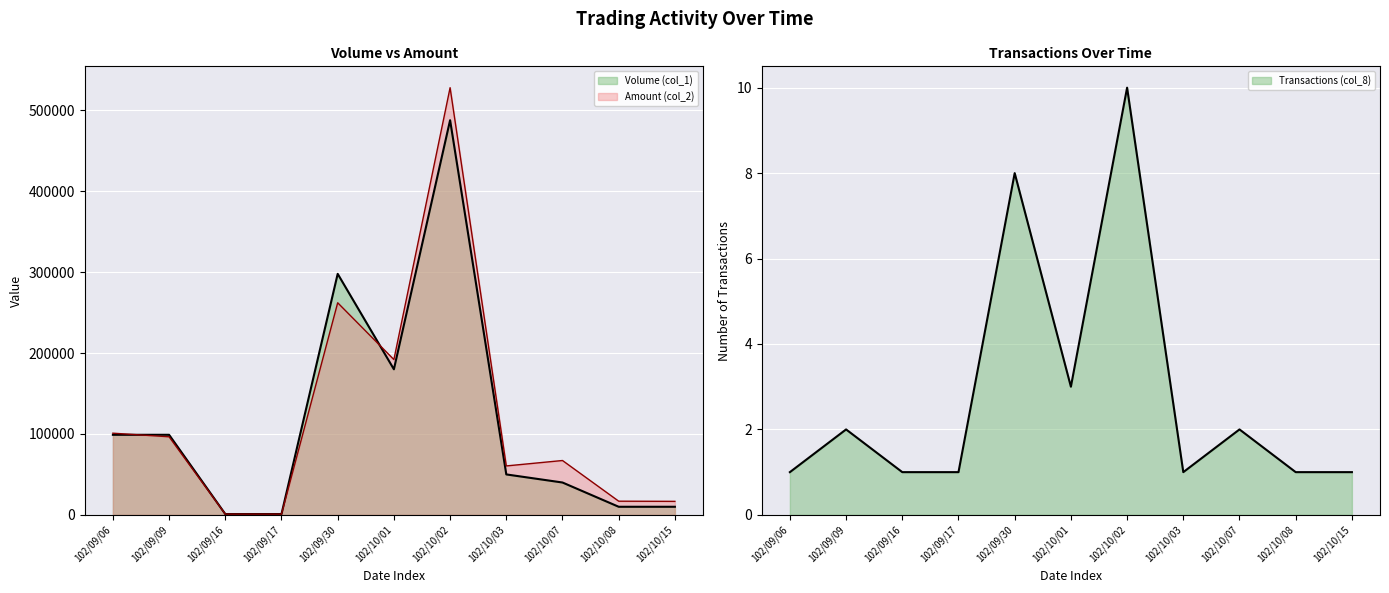

True or false: Volume (col_1) has a value of 488000 at 102/10/02.

True